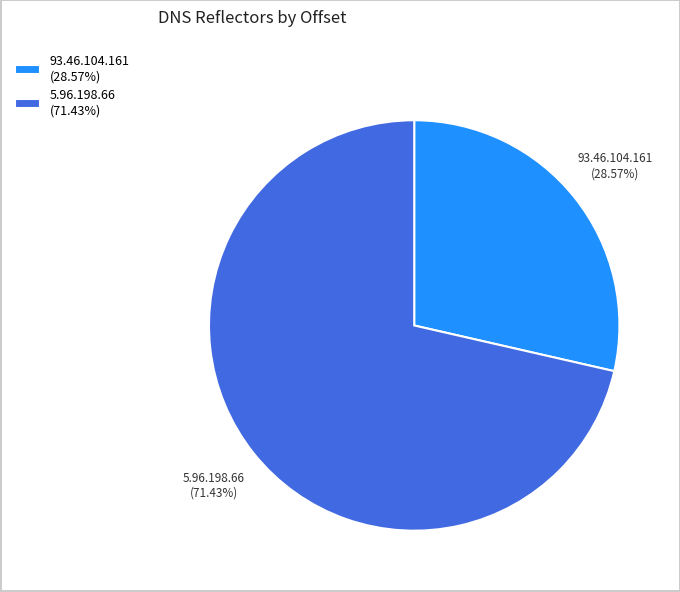

Which slice is the largest?

5.96.198.66